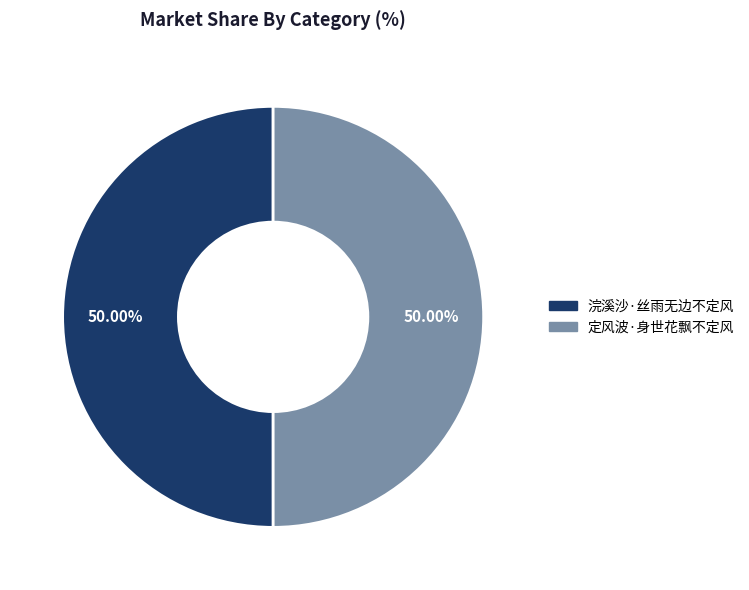

What percentage is the 定风波·身世花飘不定风 slice, to the nearest percent?

50%